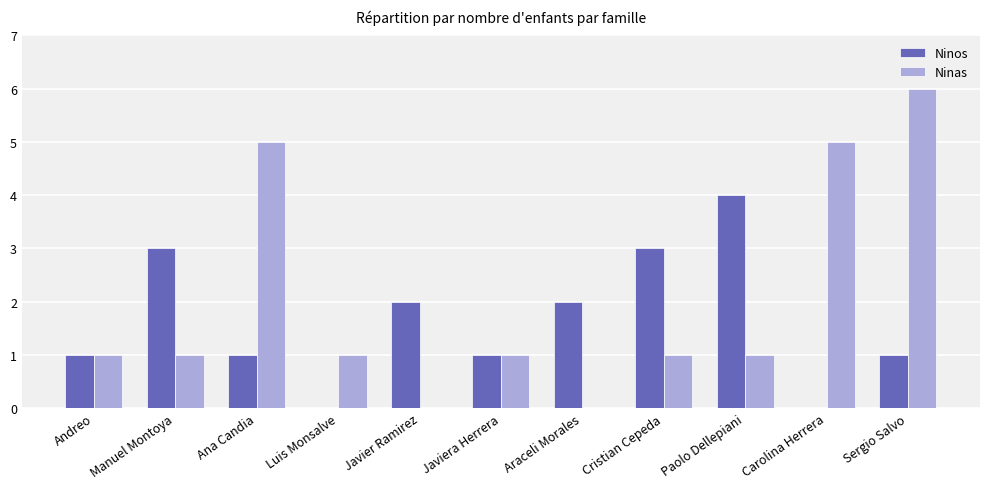

How many series are shown in this chart?

2